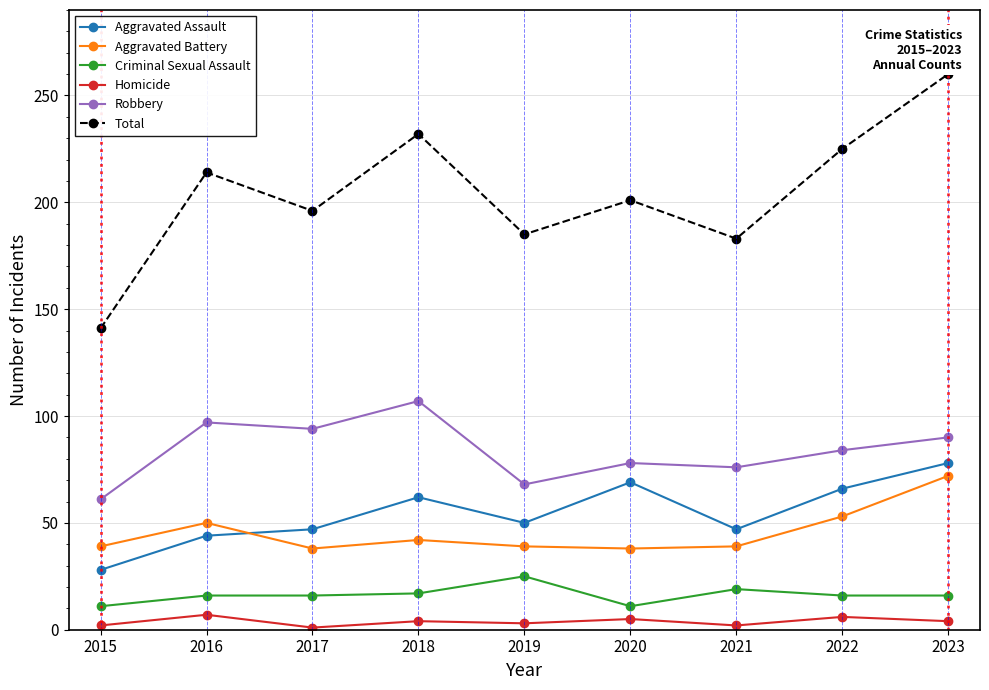

Count the number of data series in this chart.

6